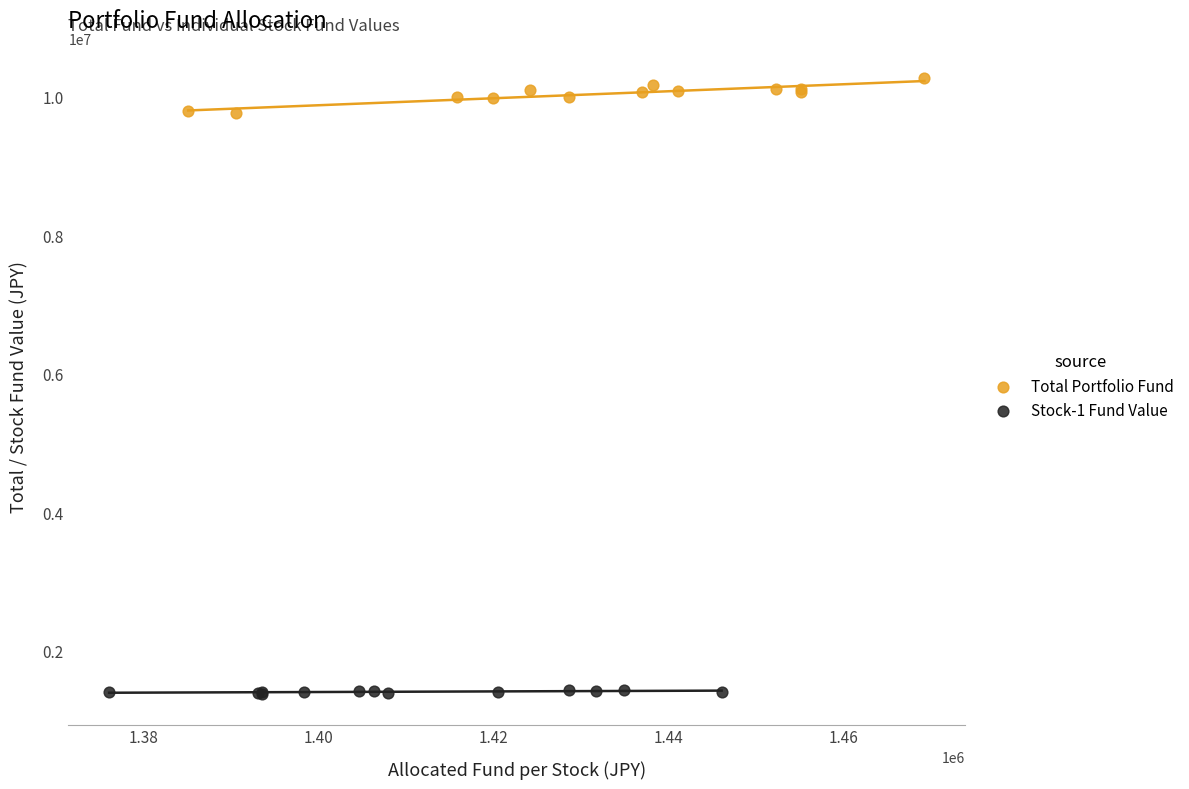

Which series has the widest spread of Y values?

Total Portfolio Fund